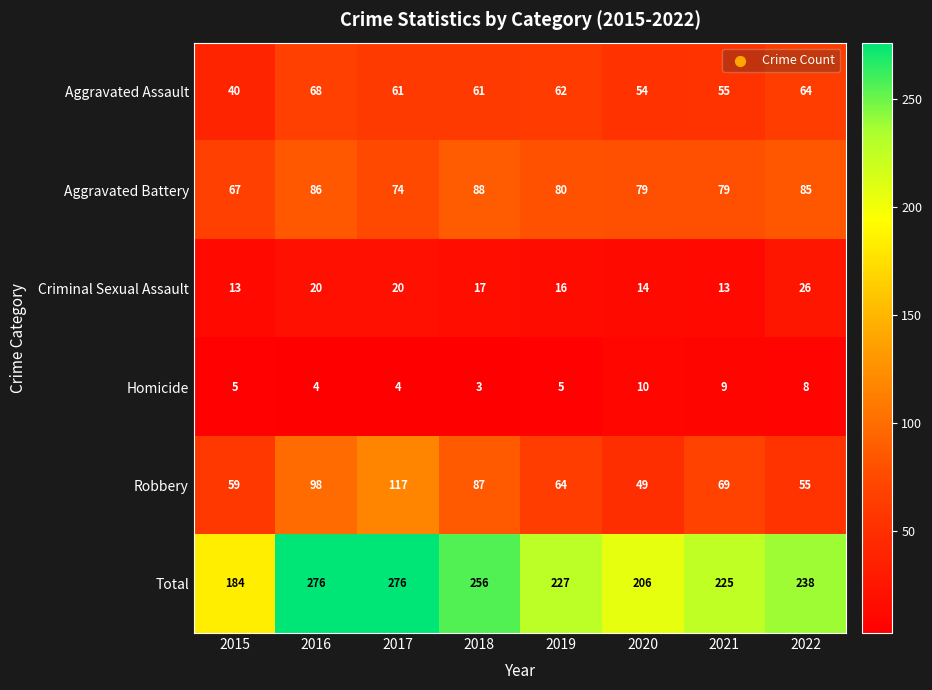

The value of Robbery at 2019 is 95. True or false?

False